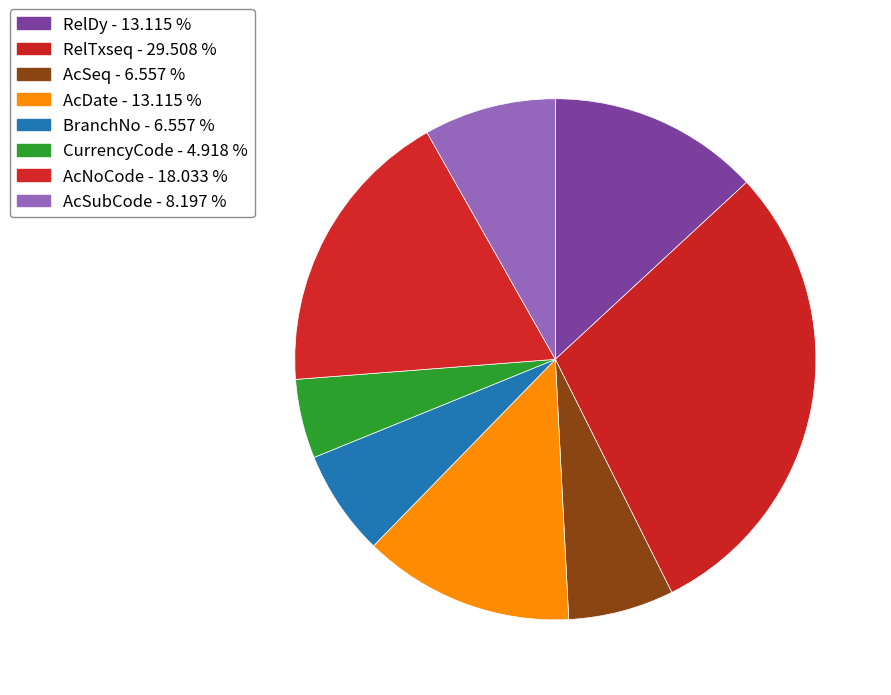

Count the number of slices in the pie.

8